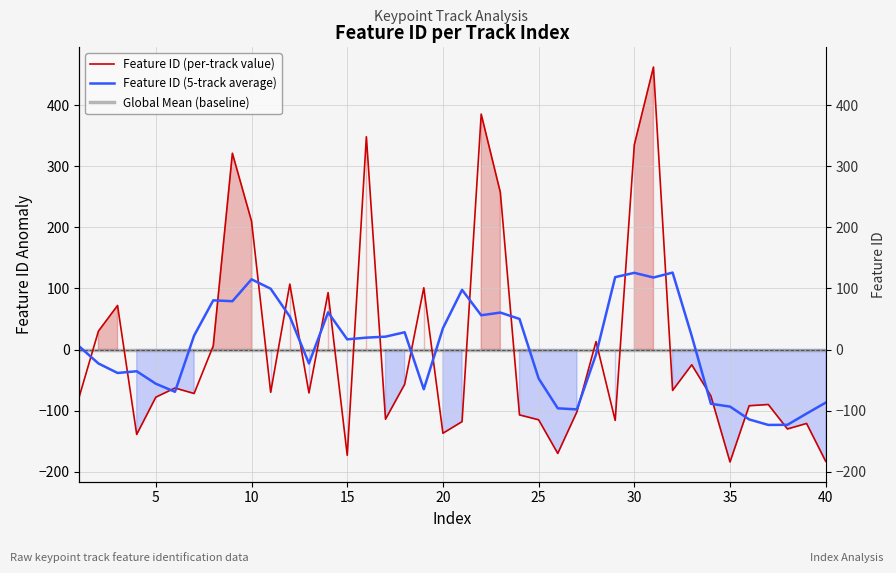

Reading left to right, extract all data points from this chart.

Feature ID (per-track value): -76.8	30.2	72.2	-138.8	-77.8	-62.8	-71.8	6.2	321.2	210.2	-69.8	107.2	-70.8	93.2	-172.8	348.2	-113.8	-56.8	101.2	-136.8	-117.8	385.2	257.2	-106.8	-114.8	-169.8	-101.8	13.2	-115.8	335.2	462.2	-66.8	-24.8	-75.8	-183.8	-91.8	-89.8	-129.8	-120.8	-182.8
Feature ID (5-track average): 5.1	-22.7	-38.2	-35.4	-55.8	-69.0	23.0	80.6	79.2	115.0	99.6	54.0	-22.6	61.0	16.8	19.6	21.2	28.4	-64.8	35.0	97.8	56.2	60.6	50.2	-47.2	-96.0	-97.8	-7.8	118.6	125.6	118.0	126.0	22.2	-88.6	-93.2	-114.2	-123.2	-123.0	-104.7	-86.7
Global Mean (baseline): 0.0	0.0	0.0	0.0	0.0	0.0	0.0	0.0	0.0	0.0	0.0	0.0	0.0	0.0	0.0	0.0	0.0	0.0	0.0	0.0	0.0	0.0	0.0	0.0	0.0	0.0	0.0	0.0	0.0	0.0	0.0	0.0	0.0	0.0	0.0	0.0	0.0	0.0	0.0	0.0